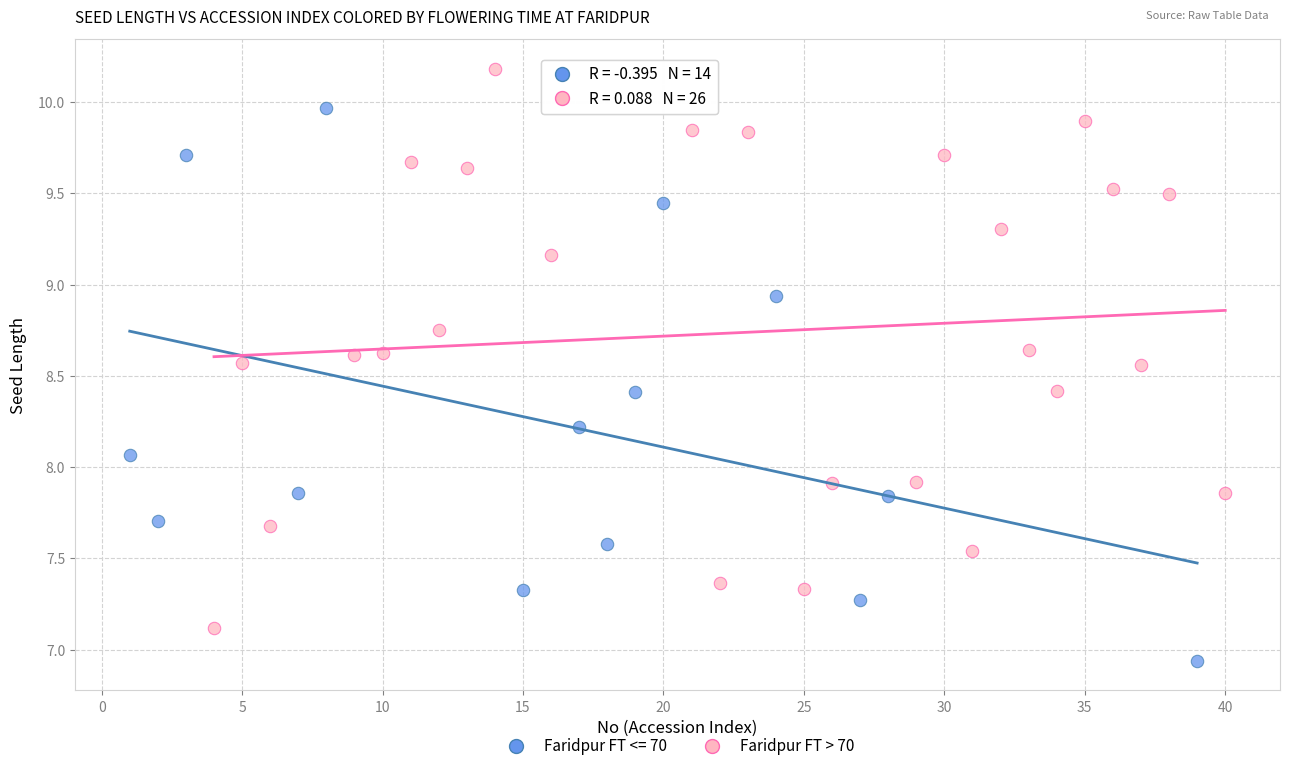

Which series reaches the minimum Y coordinate?

Faridpur FT <= 70